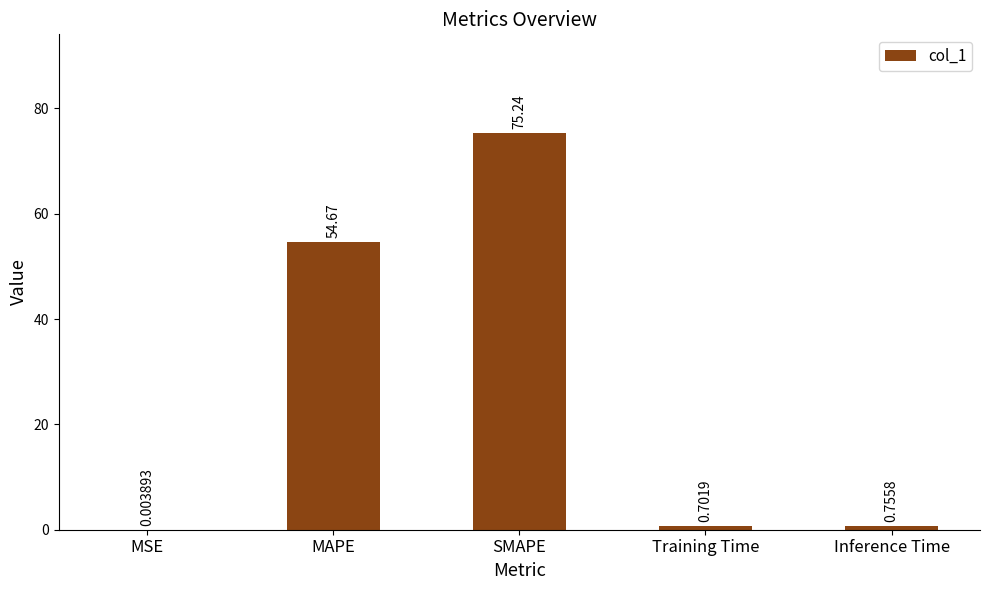

At which label is the value closest to 37?

MAPE